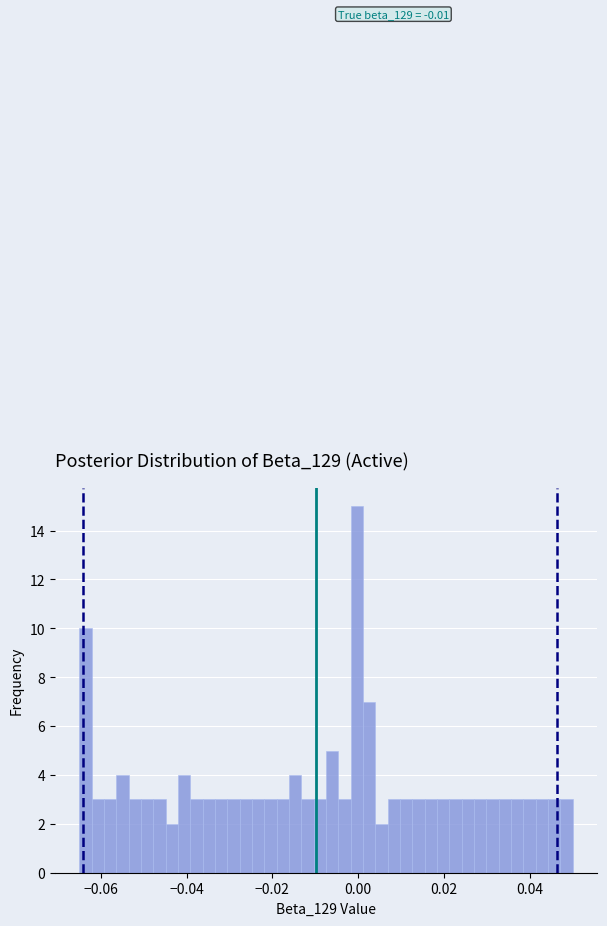

Around what value on the x-axis is the tallest bar? Give the approximate position of its centre, as read against the axis.

0.000